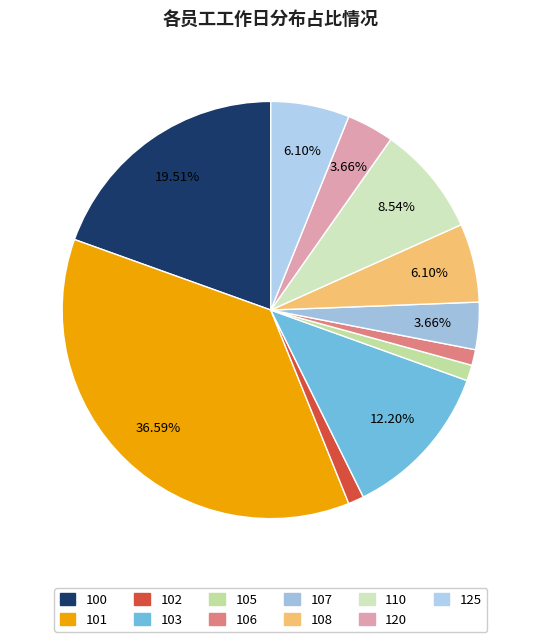

What percentage is the 110 slice, to the nearest percent?

9%